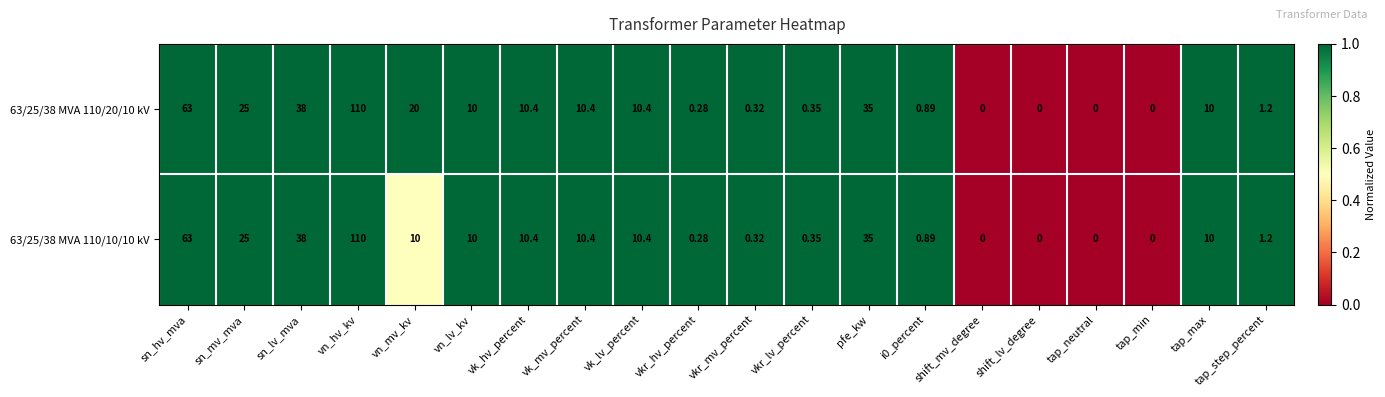

What is the total value across all series at vk_lv_percent?

20.8